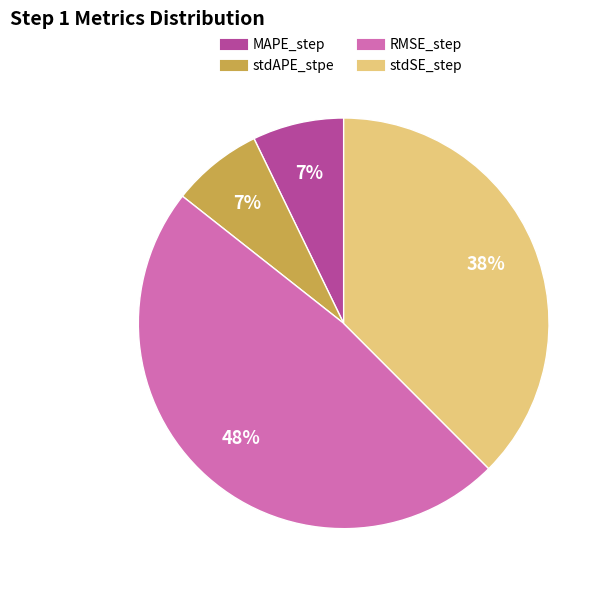

Which category has the biggest portion of the pie?

RMSE_step